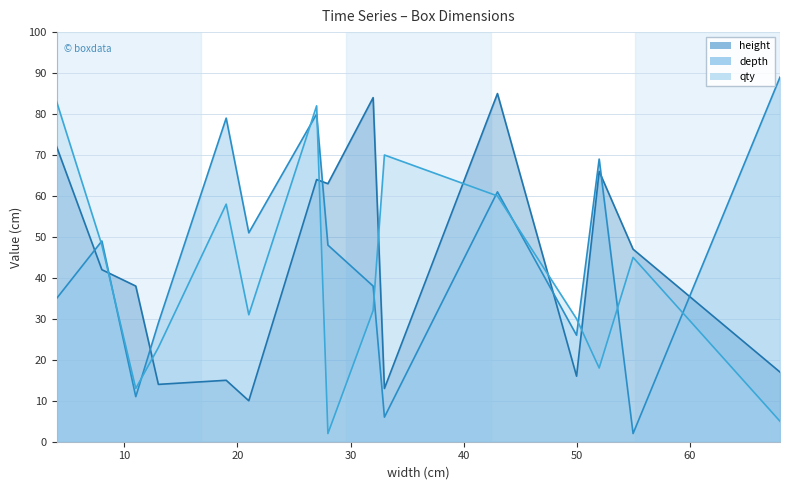

How many interior local peaks does the depth series have?

5